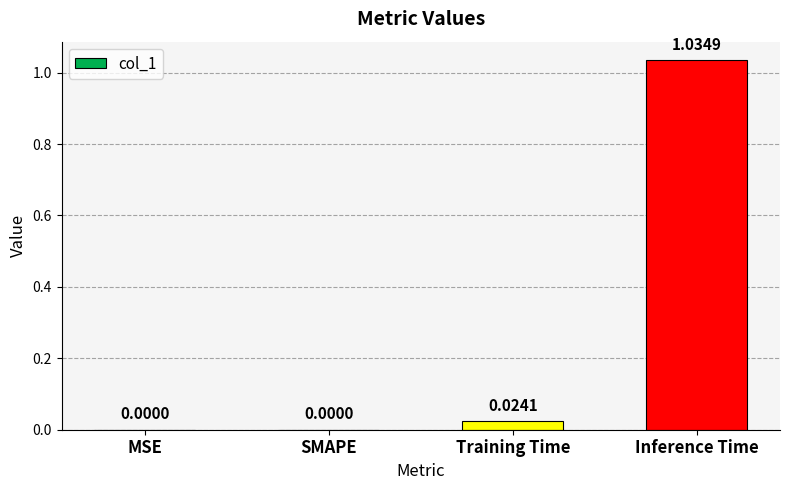

What is the sum of all values?

1.1